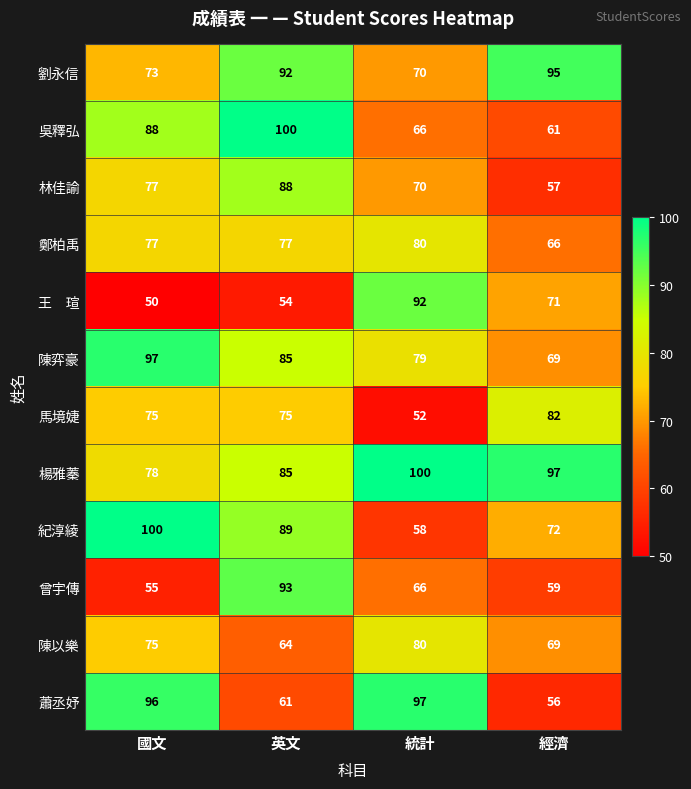

What is the difference between the 林佳諭 values at 統計 and 國文?

7